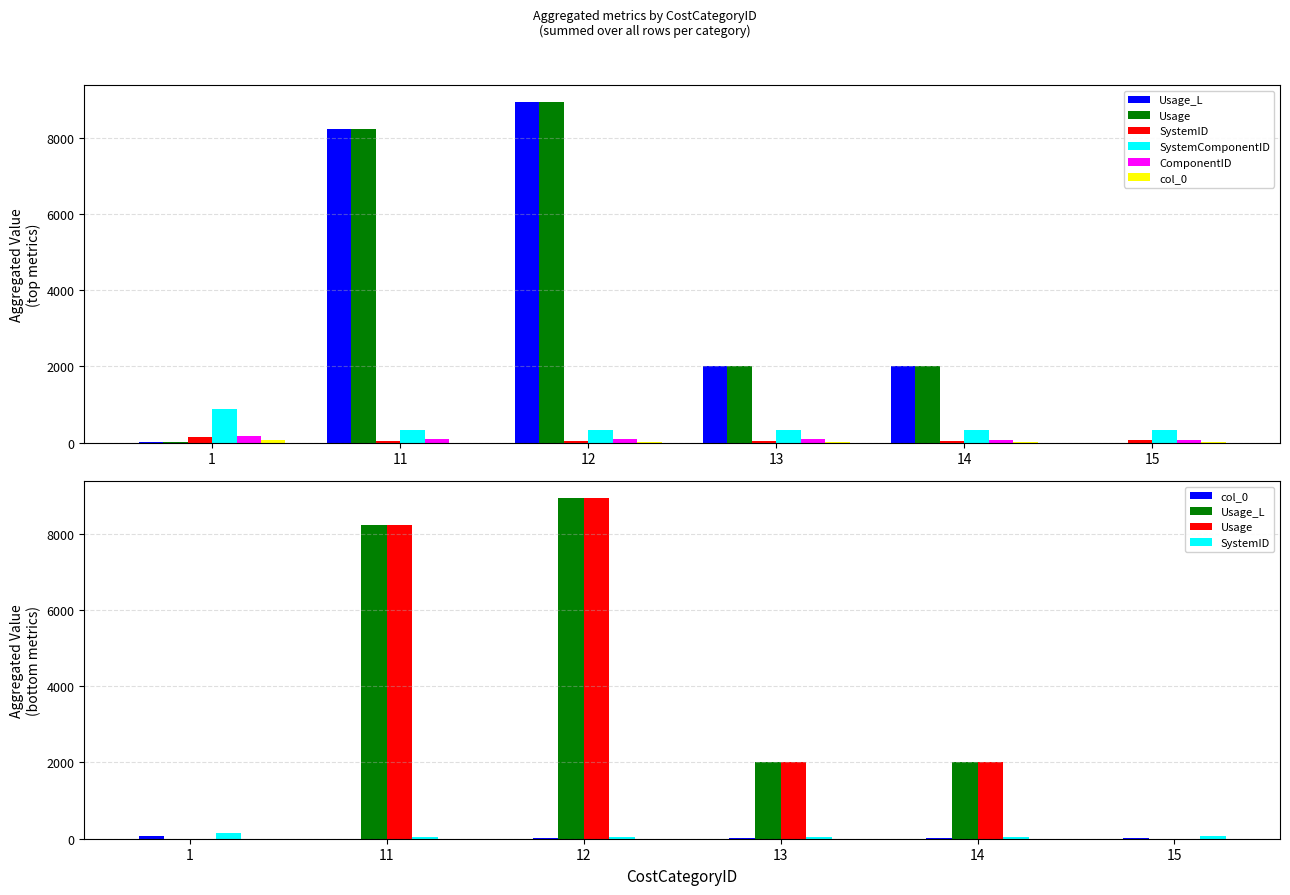

Is the value of ComponentID at 14 greater than the value of col_0 at 12?

Yes